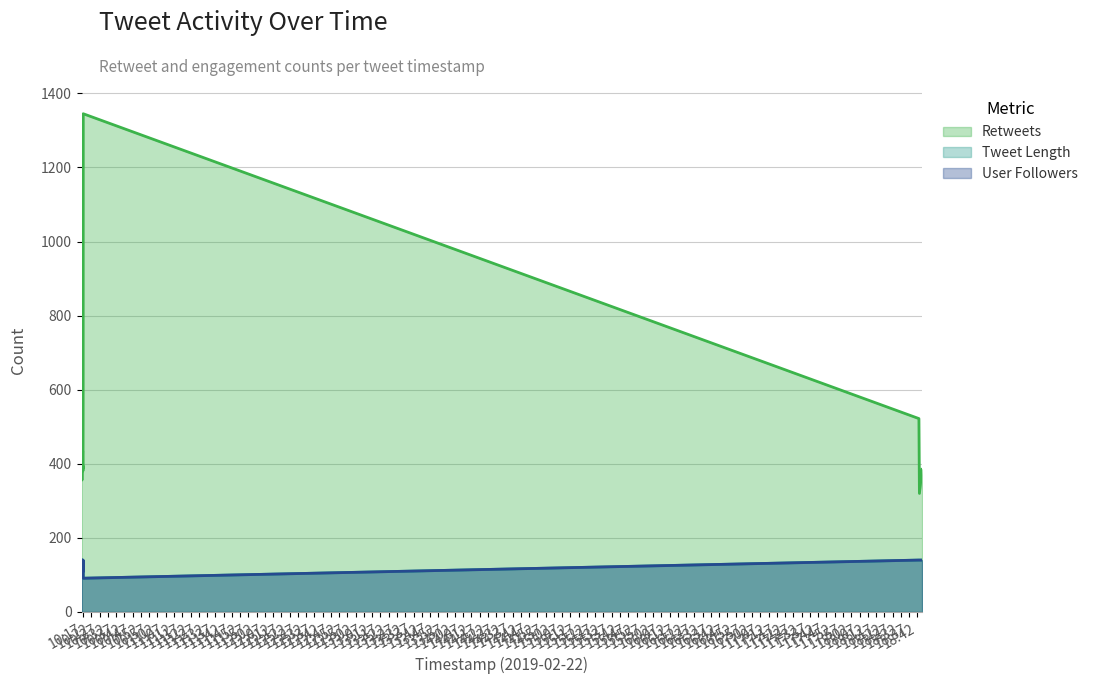

True or false: User Followers has a value of 140 at 2019-02-22 10:16:17.

True